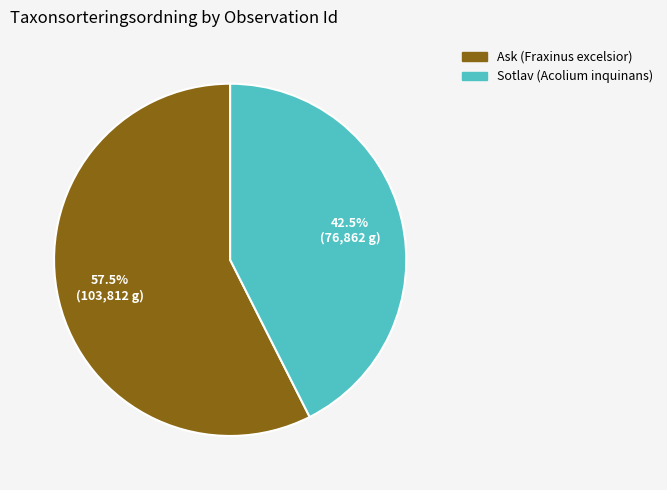

How many slices are in this pie chart?

2